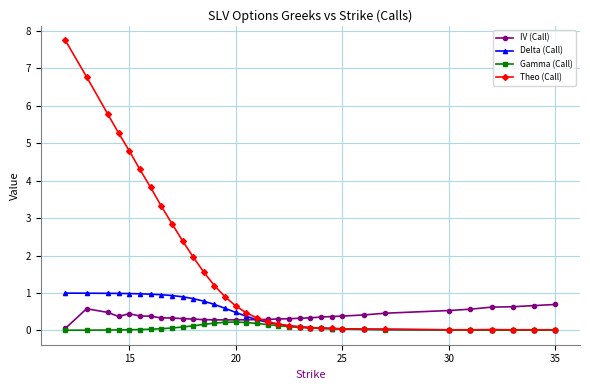

Which series has the largest range (max minus min)?

Theo (Call)